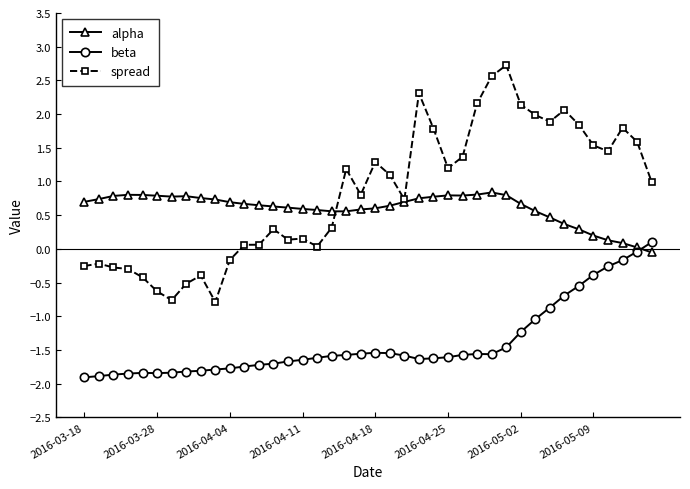

What is the value of the beta point at the 38th from the left?

-0.2